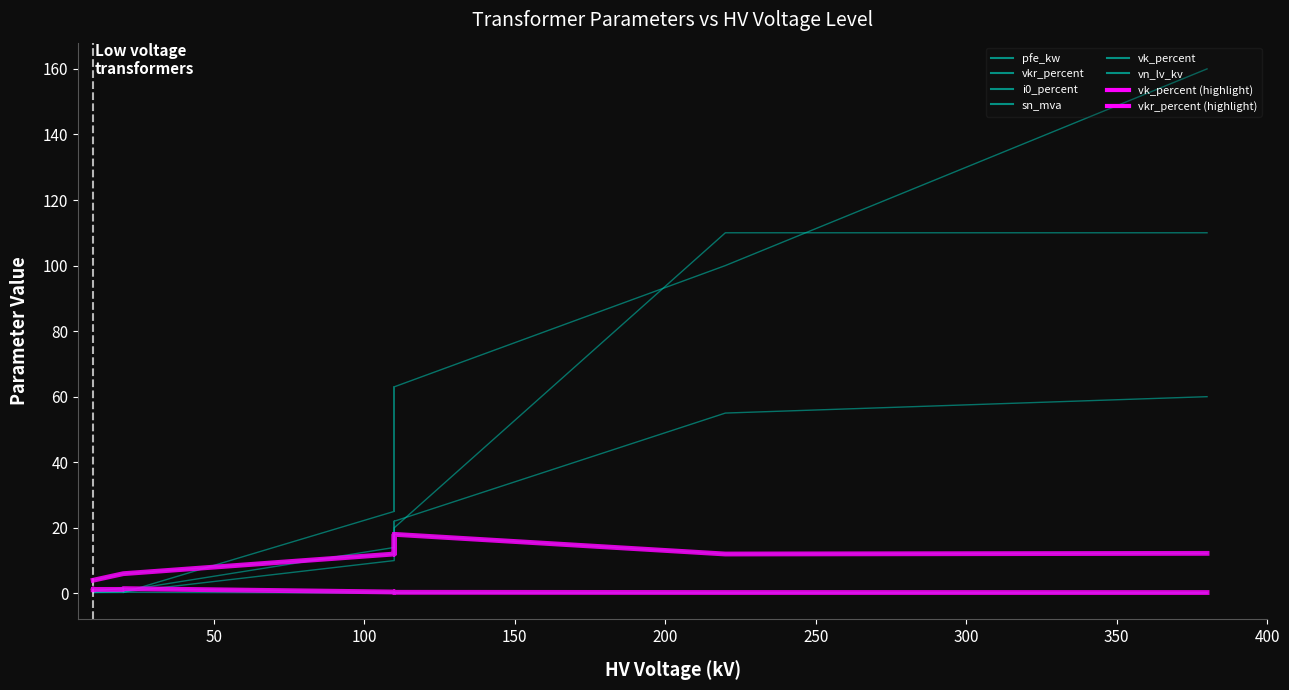

How many intersections are there between pfe_kw and vk_percent?

1